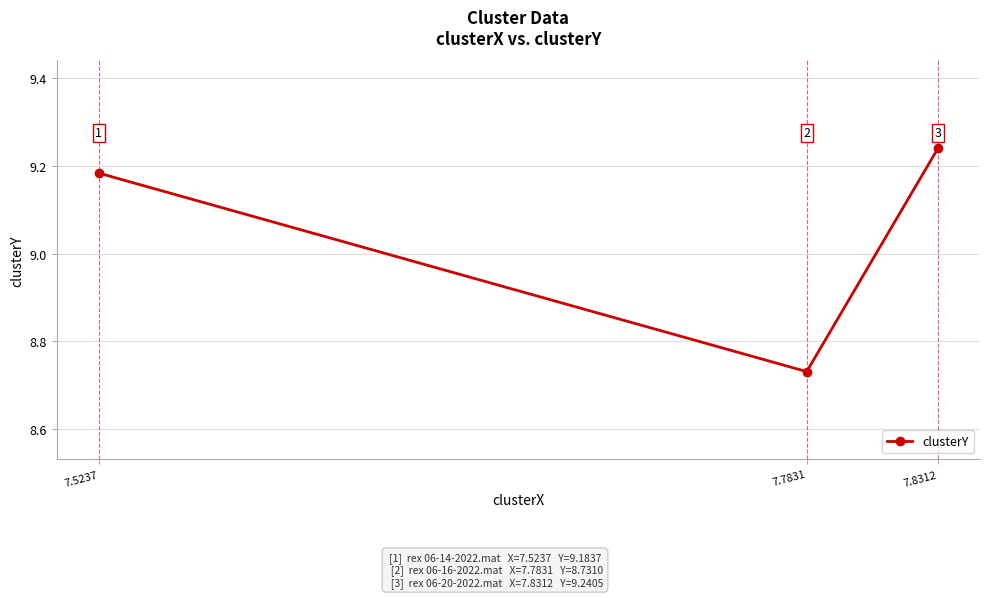

At which label is the value closest to 8?

7.7831